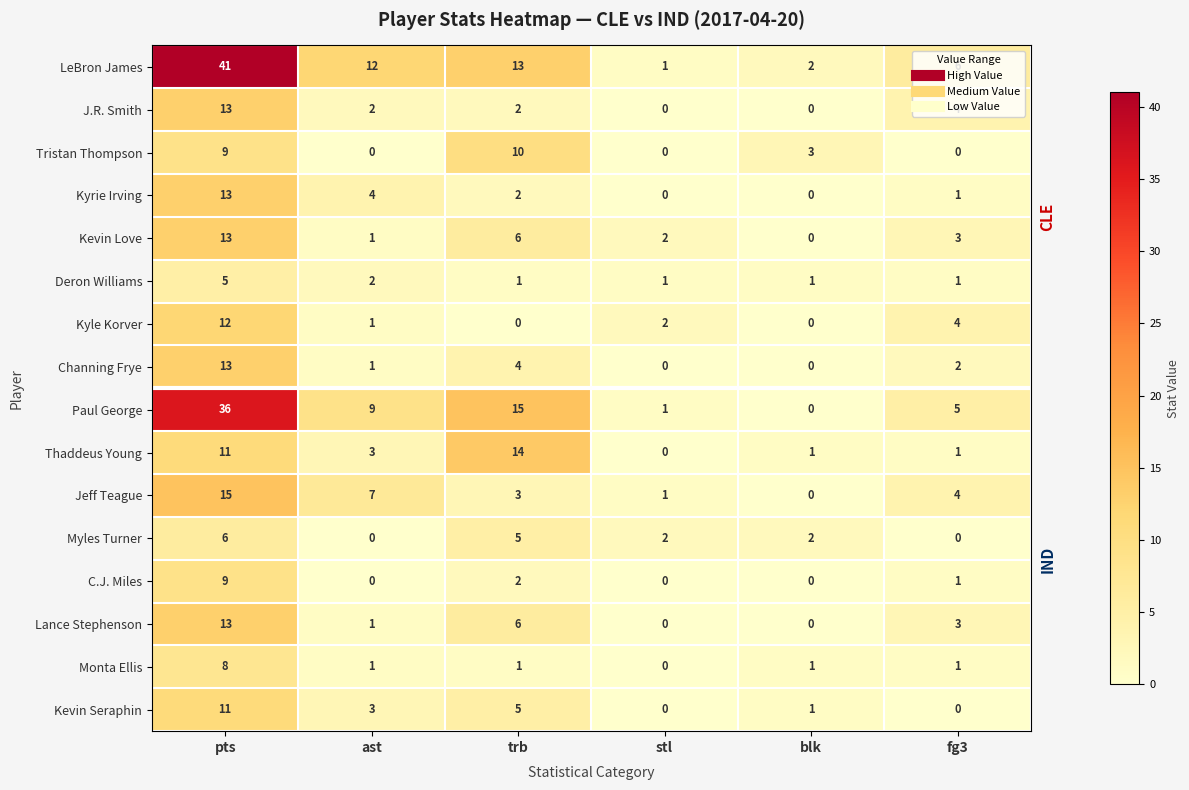

What is the approximate value of Thaddeus Young at trb, to the nearest 5?

15